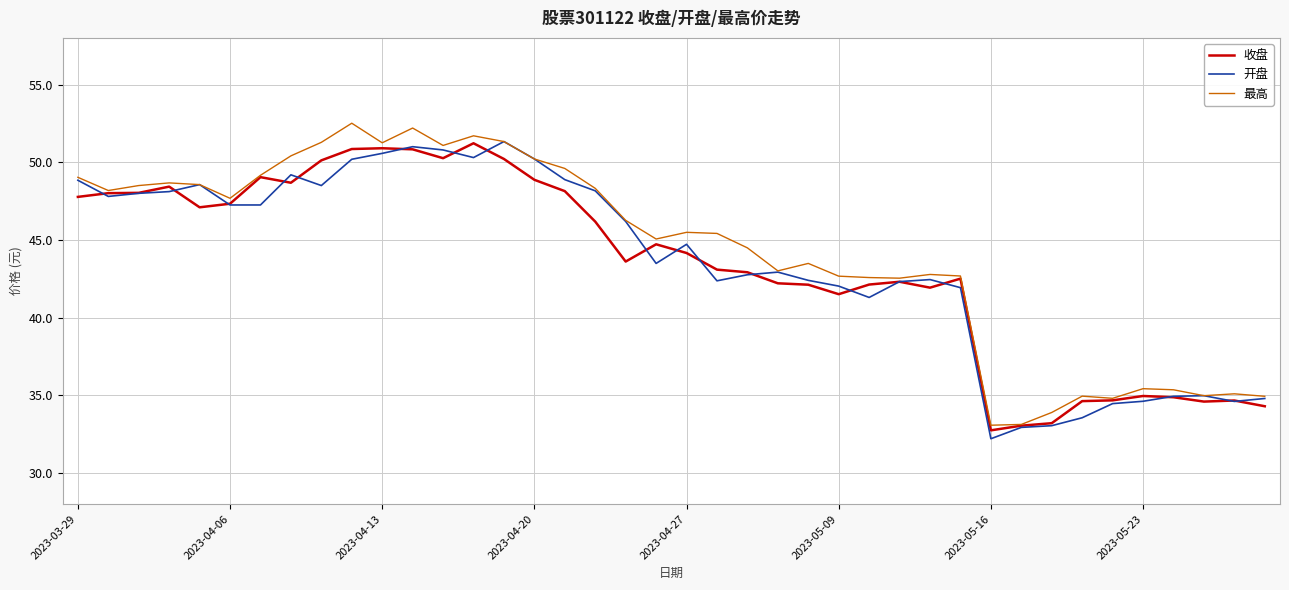

What is the highest value of the 开盘 series?

51.3